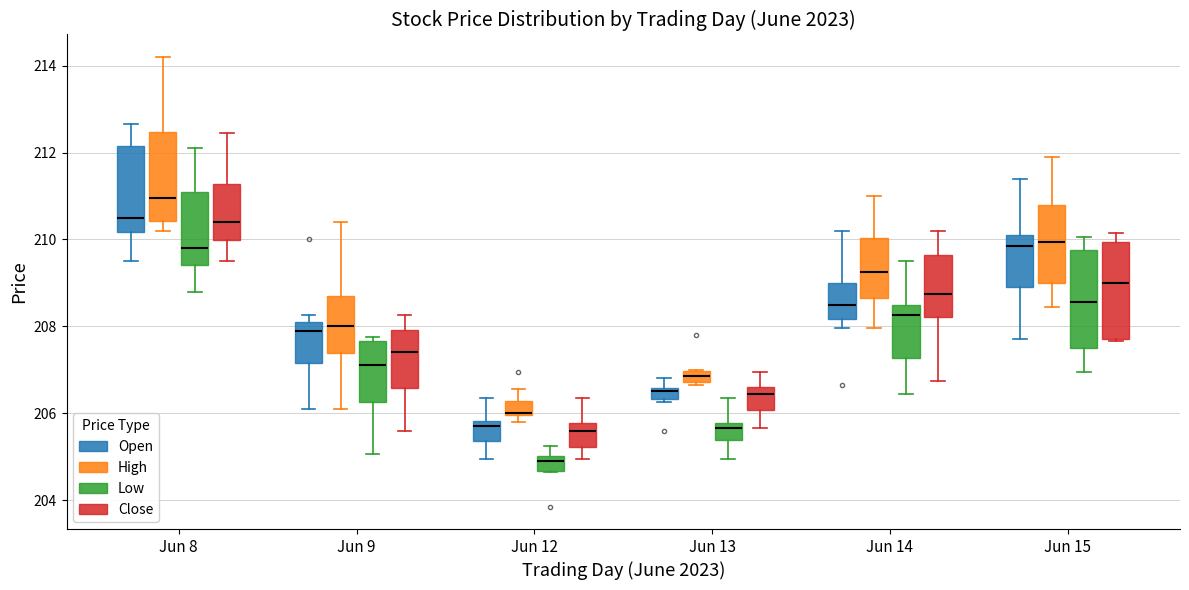

Which box's median line is the highest?

Jun 8 (High)